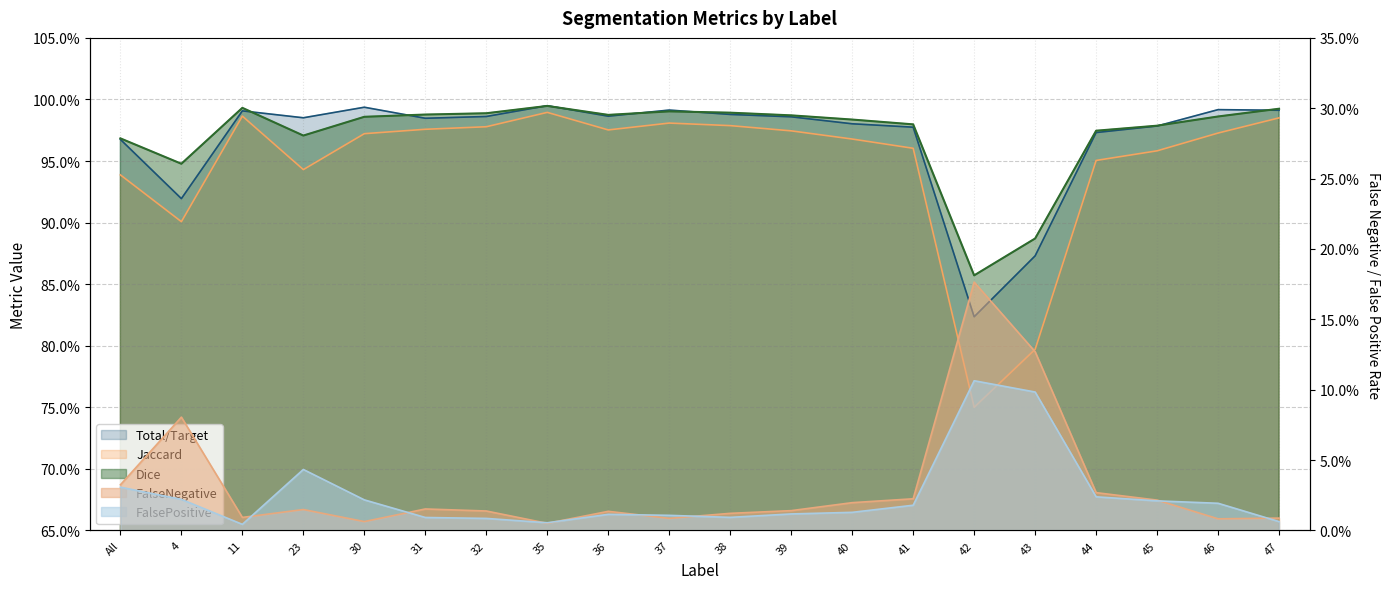

The FalsePositive series shows 0.0 at 4. True or false?

False